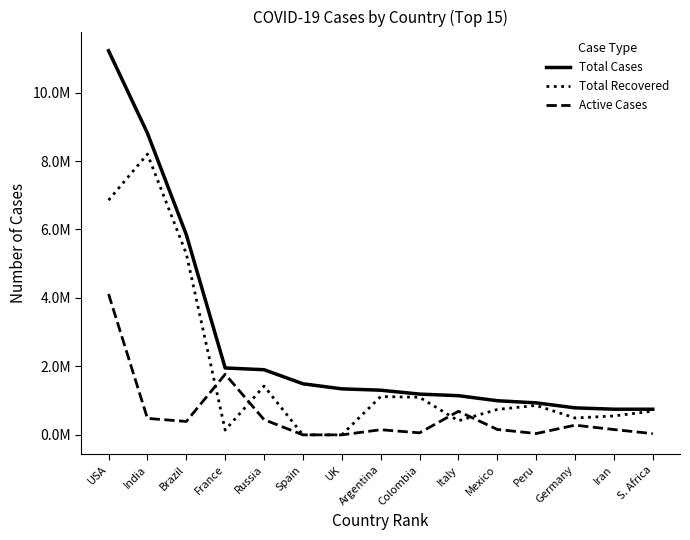

True or false: Active Cases has more than 2 points higher than both neighbors.

True